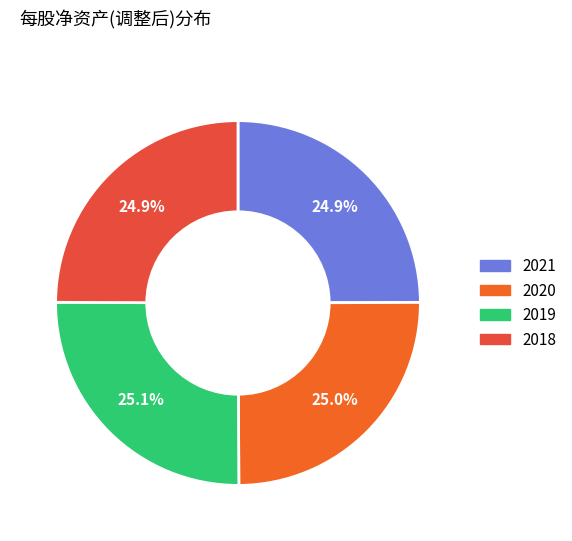

How many slices are in this pie chart?

4